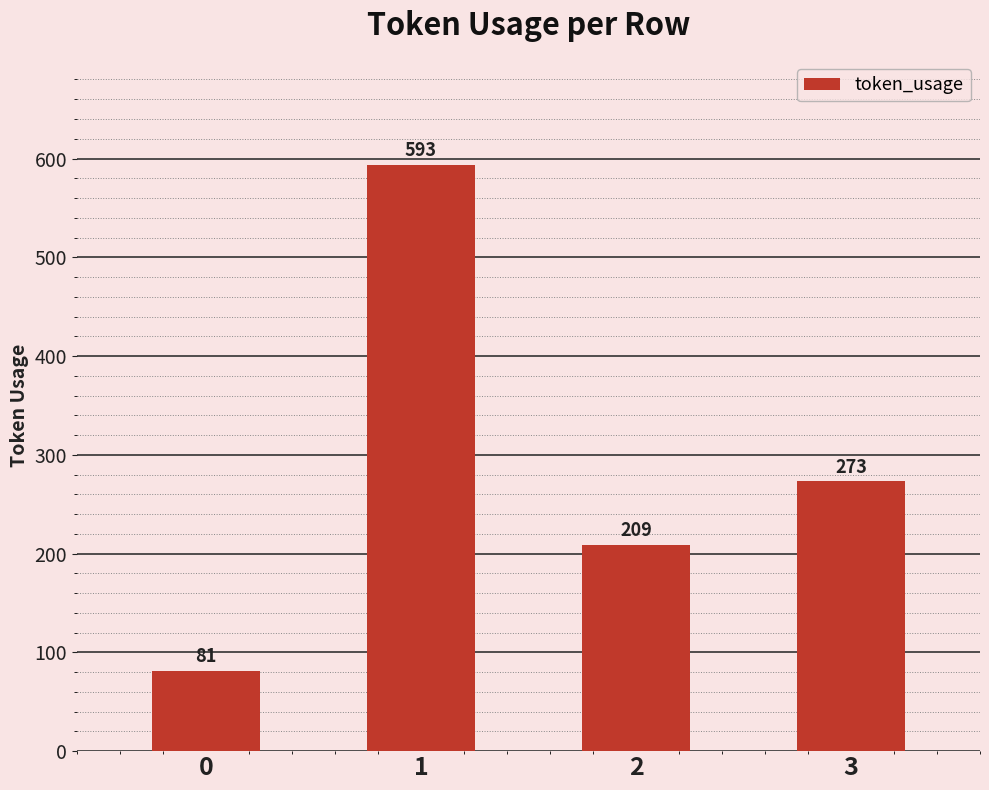

Reading left to right, what are all the values shown in this chart?

0=81	1=593	2=209	3=273